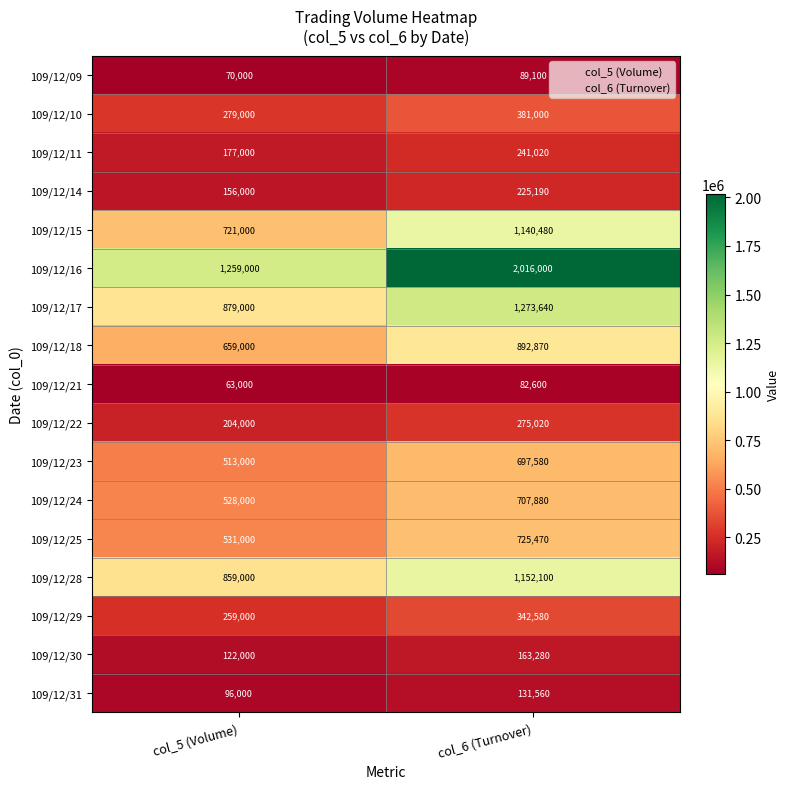

Which series has the largest range (max minus min)?

109/12/16